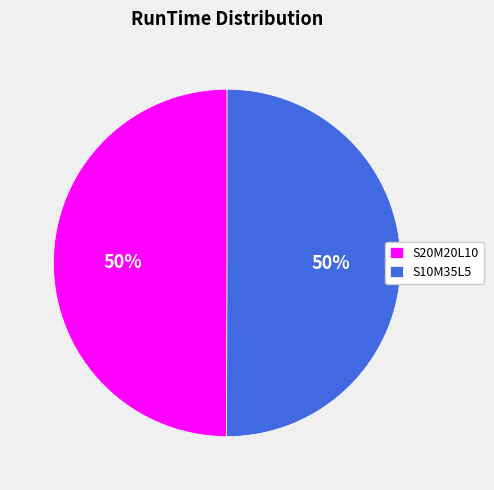

To the nearest percent, what is the combined percentage of S20M20L10 and S10M35L5?

100%